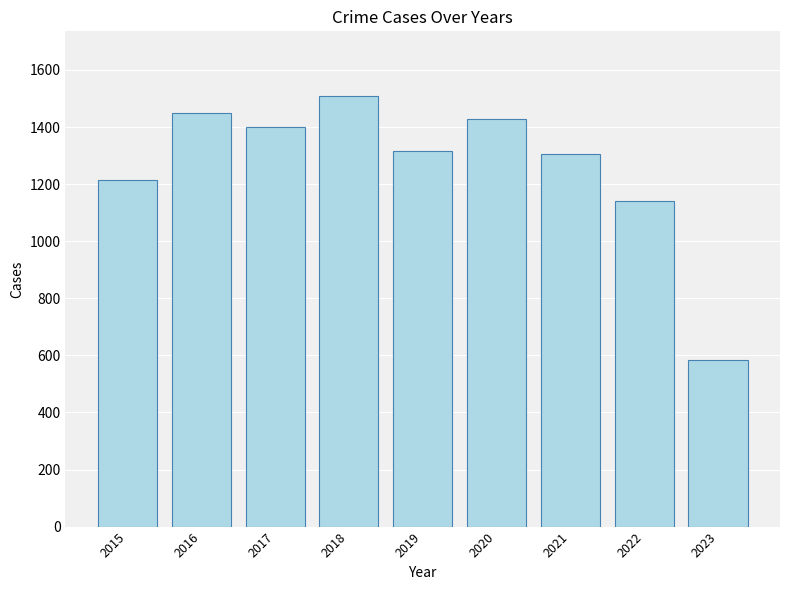

What is the sum of the values at 2022 and 2016?

2591